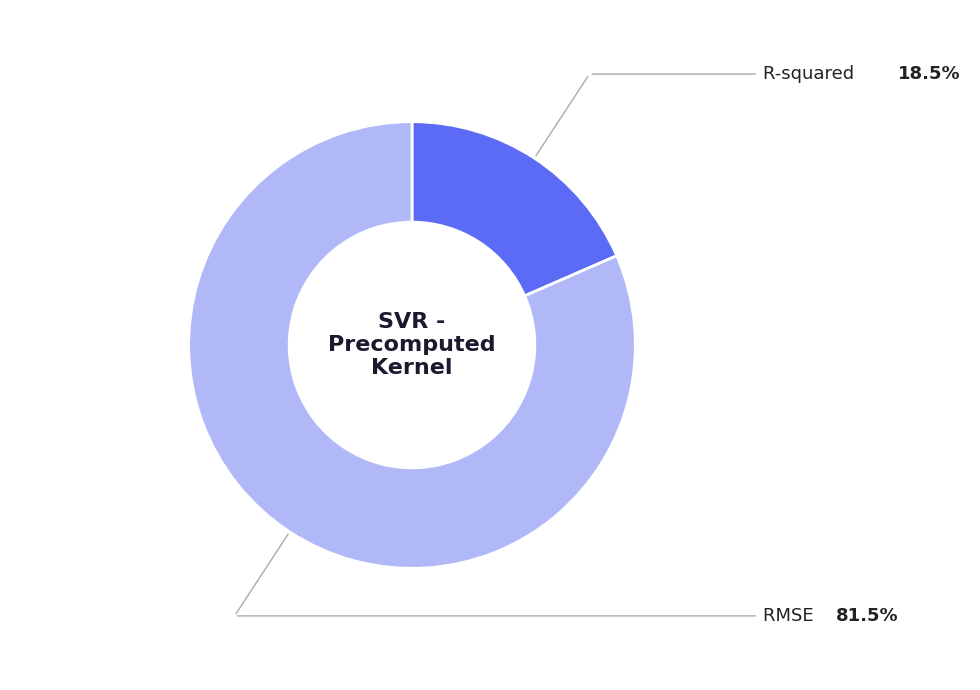

True or false: RMSE accounts for 95% of the total.

False